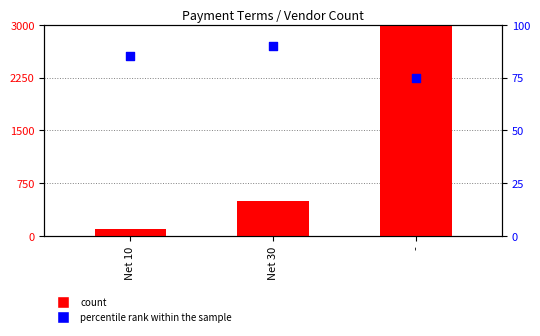

Is the value of count at Net 30 greater than the value of percentile rank within the sample at Net 30?

Yes